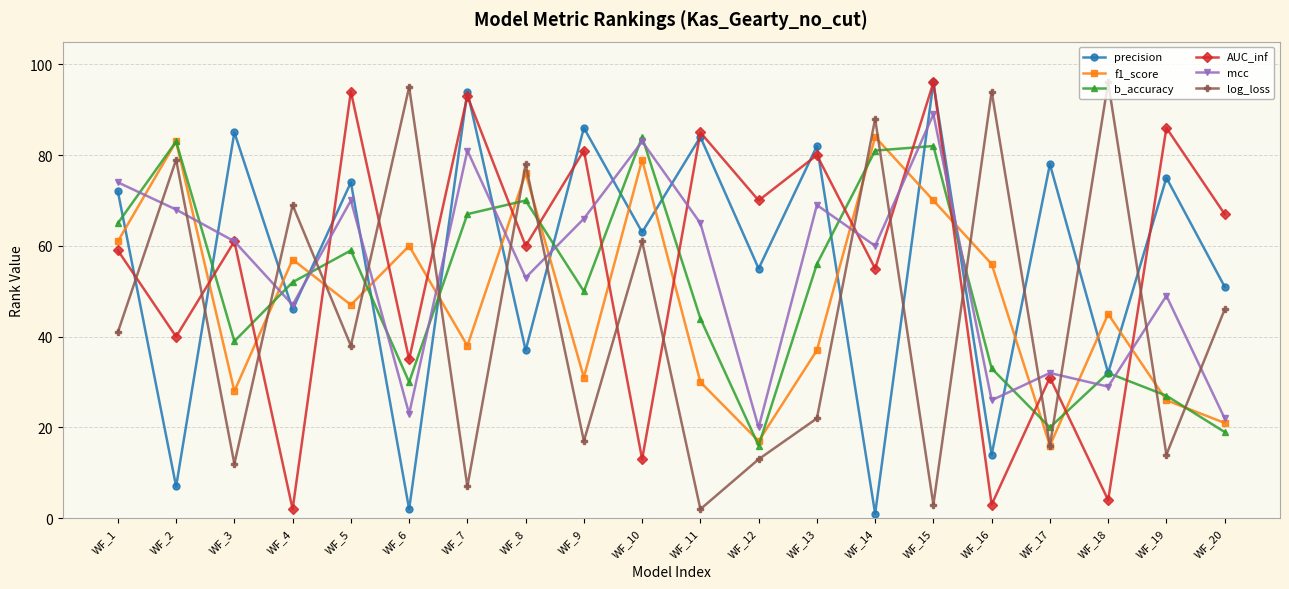

How many data points does each series have?

20